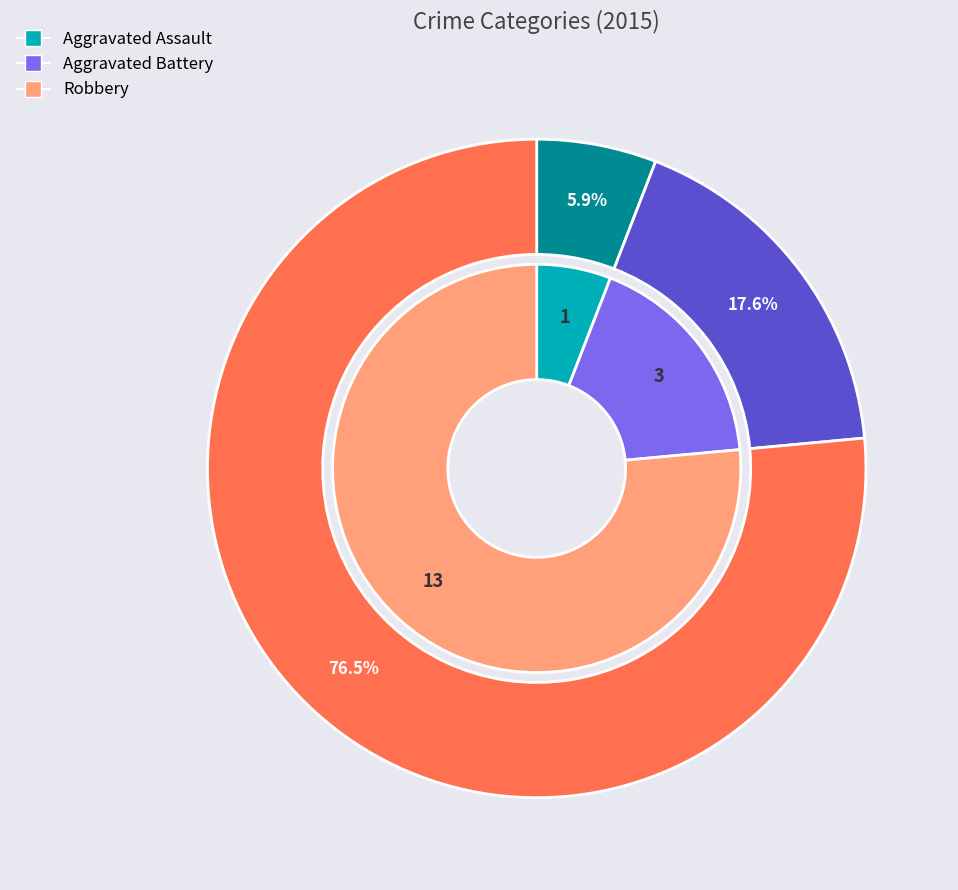

To the nearest percent, what is the difference between the Aggravated Battery and Robbery slice percentages?

59%